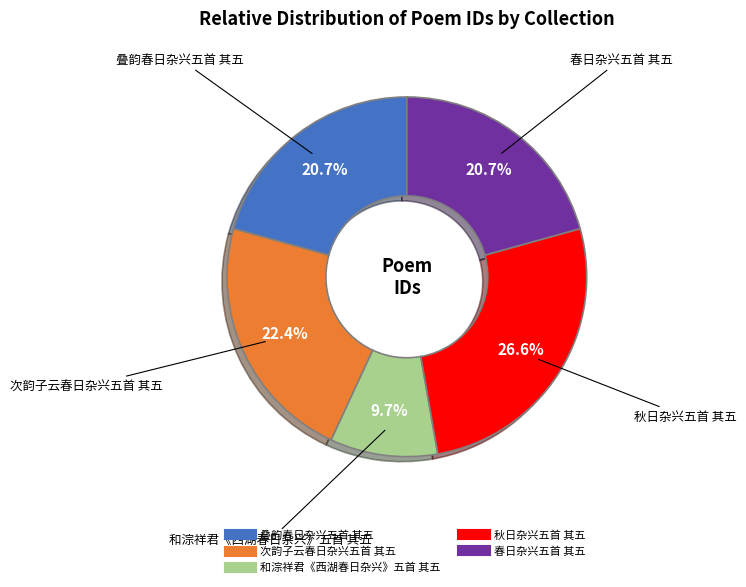

To the nearest percent, what portion does 次韵子云春日杂兴五首 其五 represent?

22%